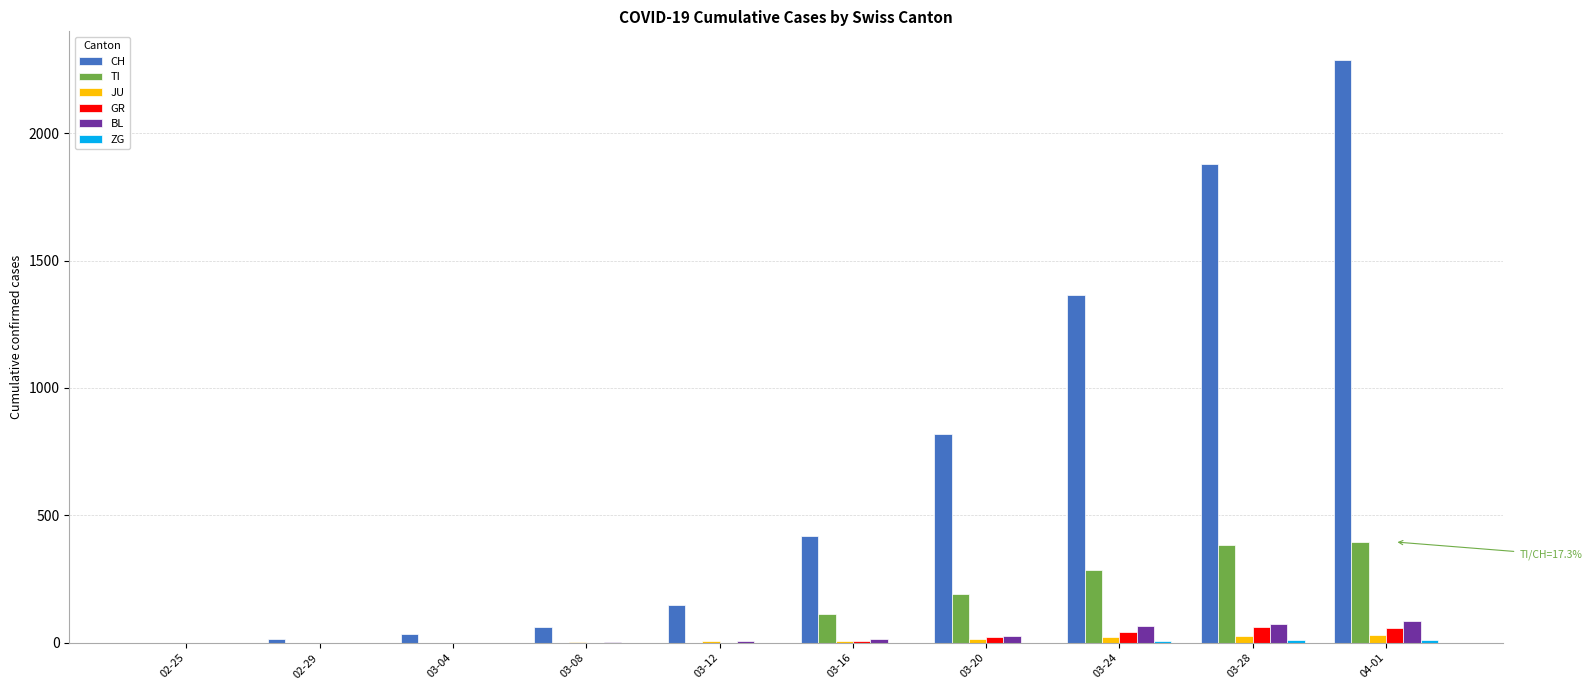

Between 03-24 and 03-28, which series saw the biggest shift?

CH